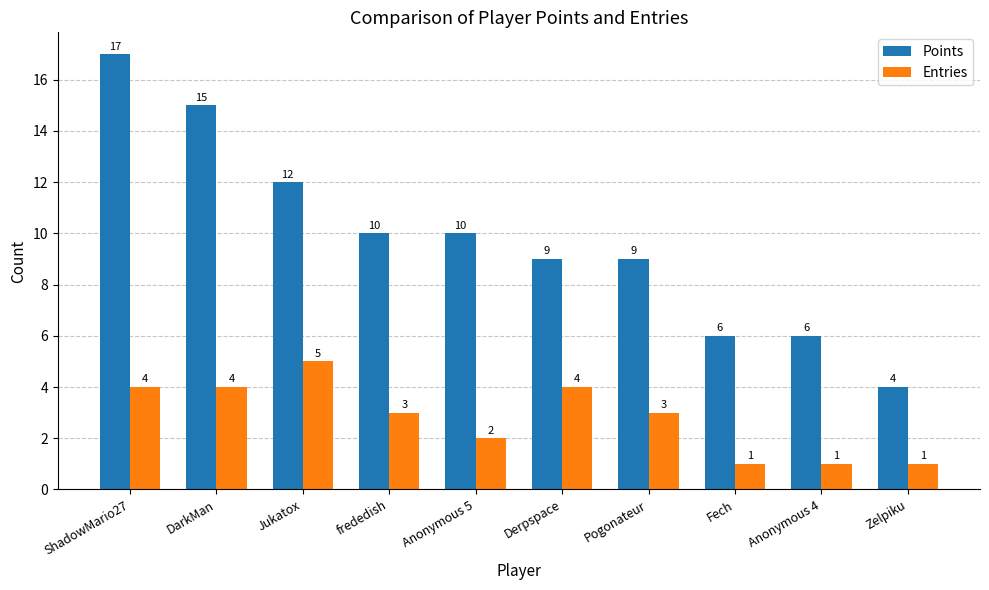

What is the difference between the maximum and minimum values in the Entries series?

4